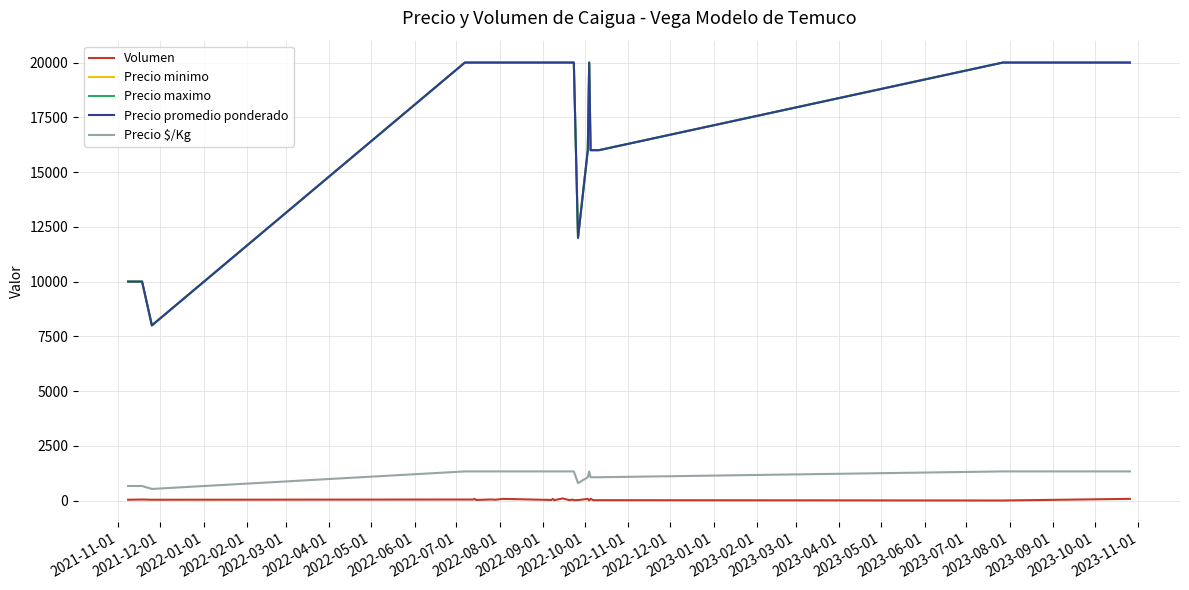

Is this an area chart (filled region under the line)?

No